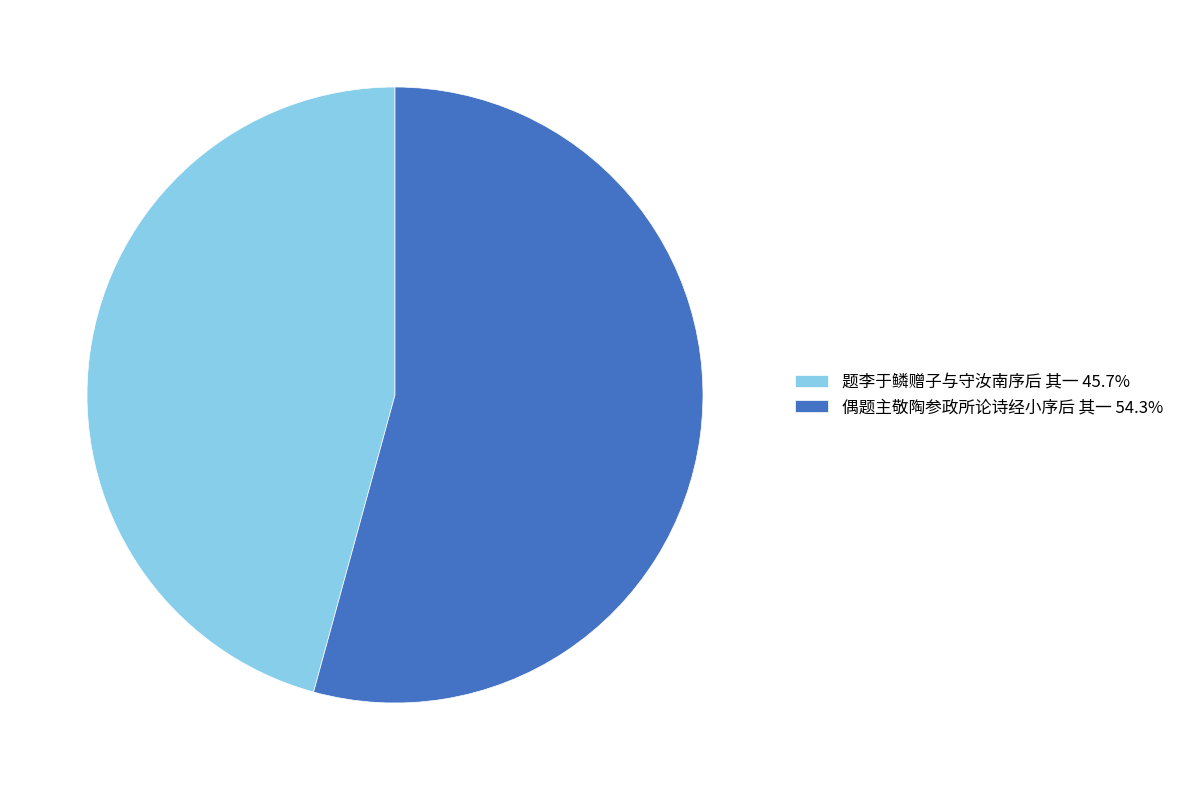

Do 偶题主敬陶参政所论诗经小序后 其一 54.3% and 题李于鳞赠子与守汝南序后 其一 45.7% together represent more than half of the pie?

Yes